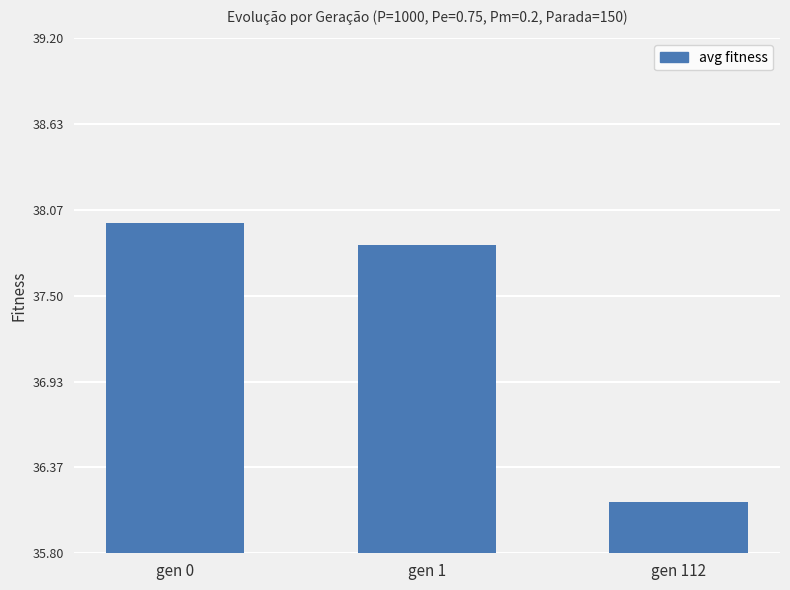

Rank the categories by value from highest to lowest.

gen 0, gen 1, gen 112